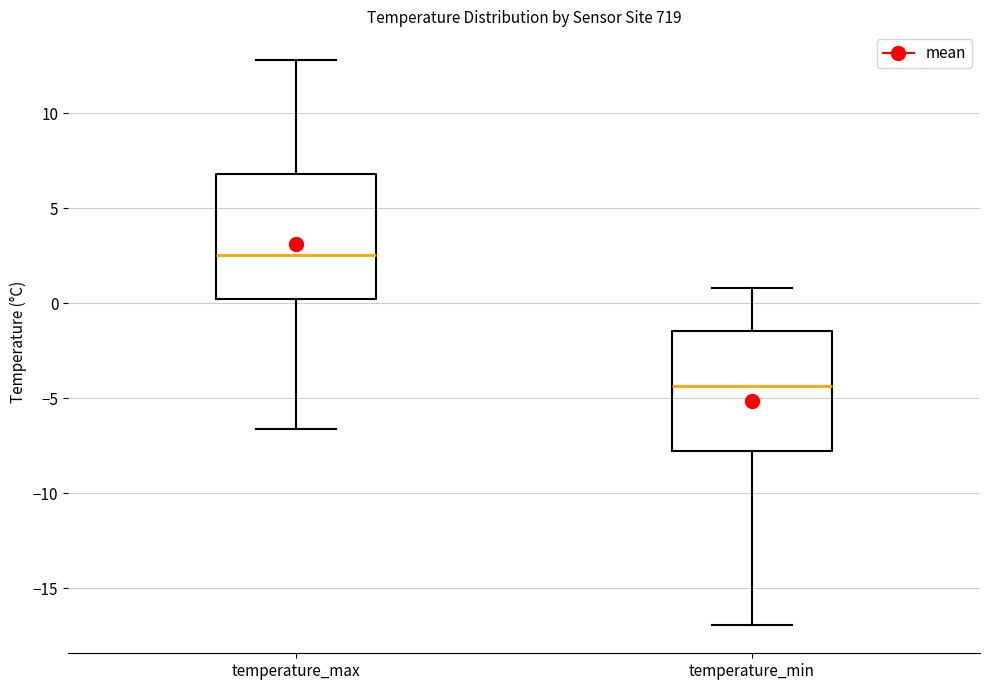

Reading left to right, read every box against the y-axis: the position of its median line, the range the box covers, and the ends of its whiskers. The values are not printed on the chart, so give them approximately, as read against the axis.

temperature_max: median 2.5, box 0.0 to 7.0, whiskers -6.5 to 13.0
temperature_min: median -4.5, box -8.0 to -1.5, whiskers -17.0 to 1.0